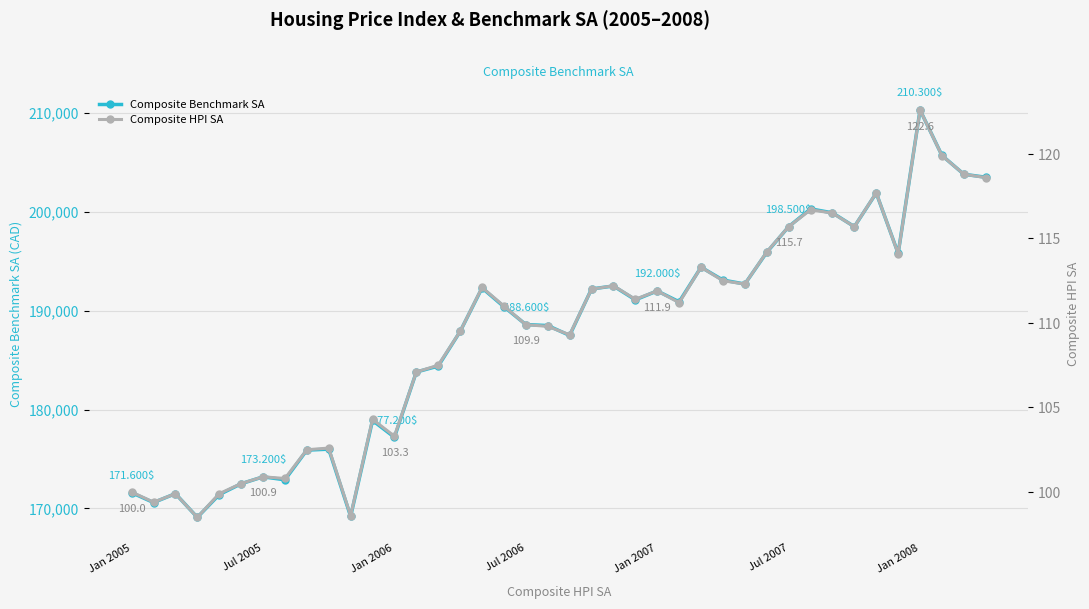

Rank the series by their maximum value, from highest to lowest.

Composite Benchmark SA, Composite HPI SA